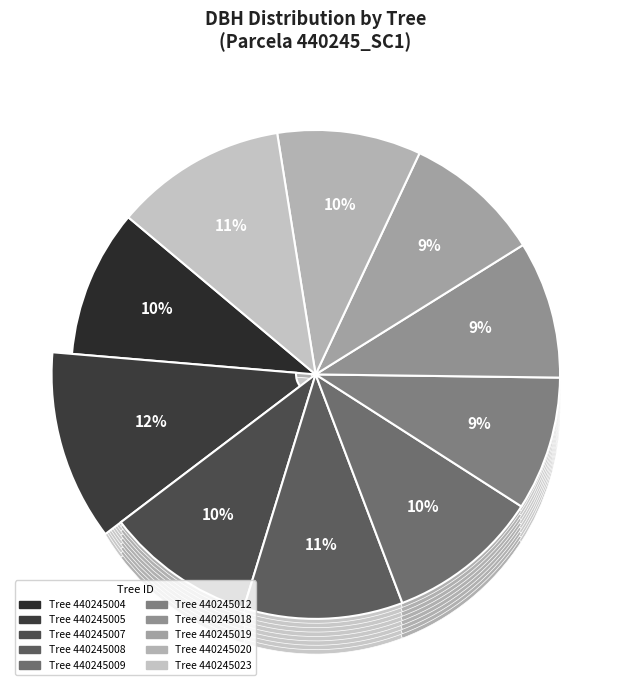

Which slice is the smallest?

440245012